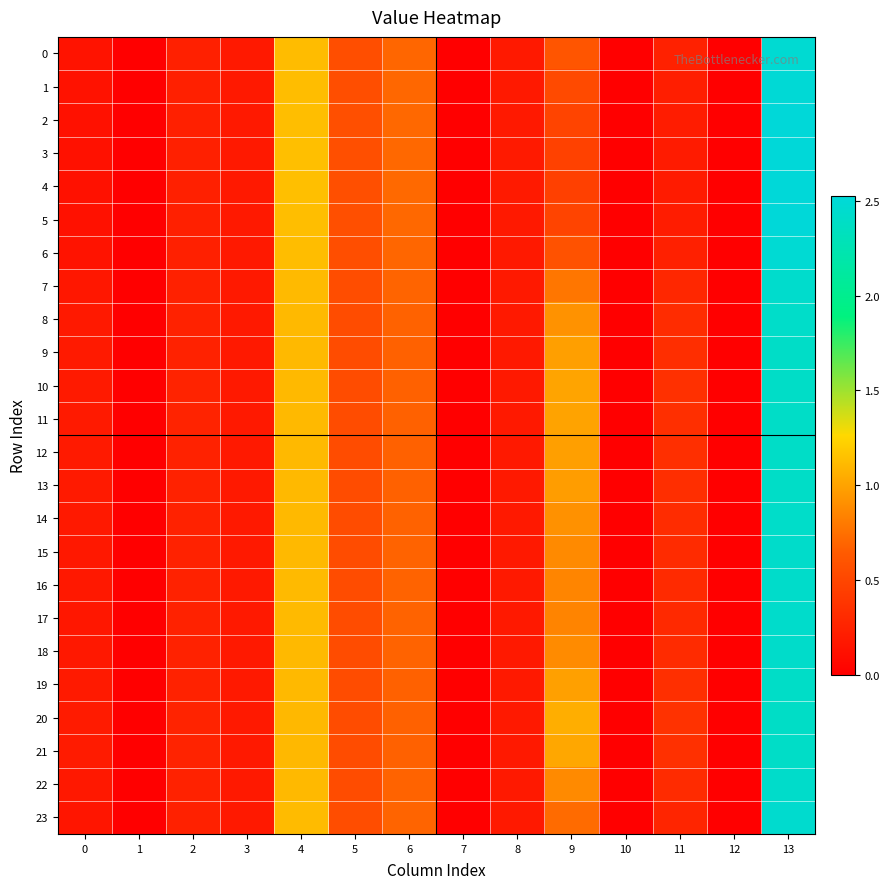

Which has a higher value, 4 or 10?

4